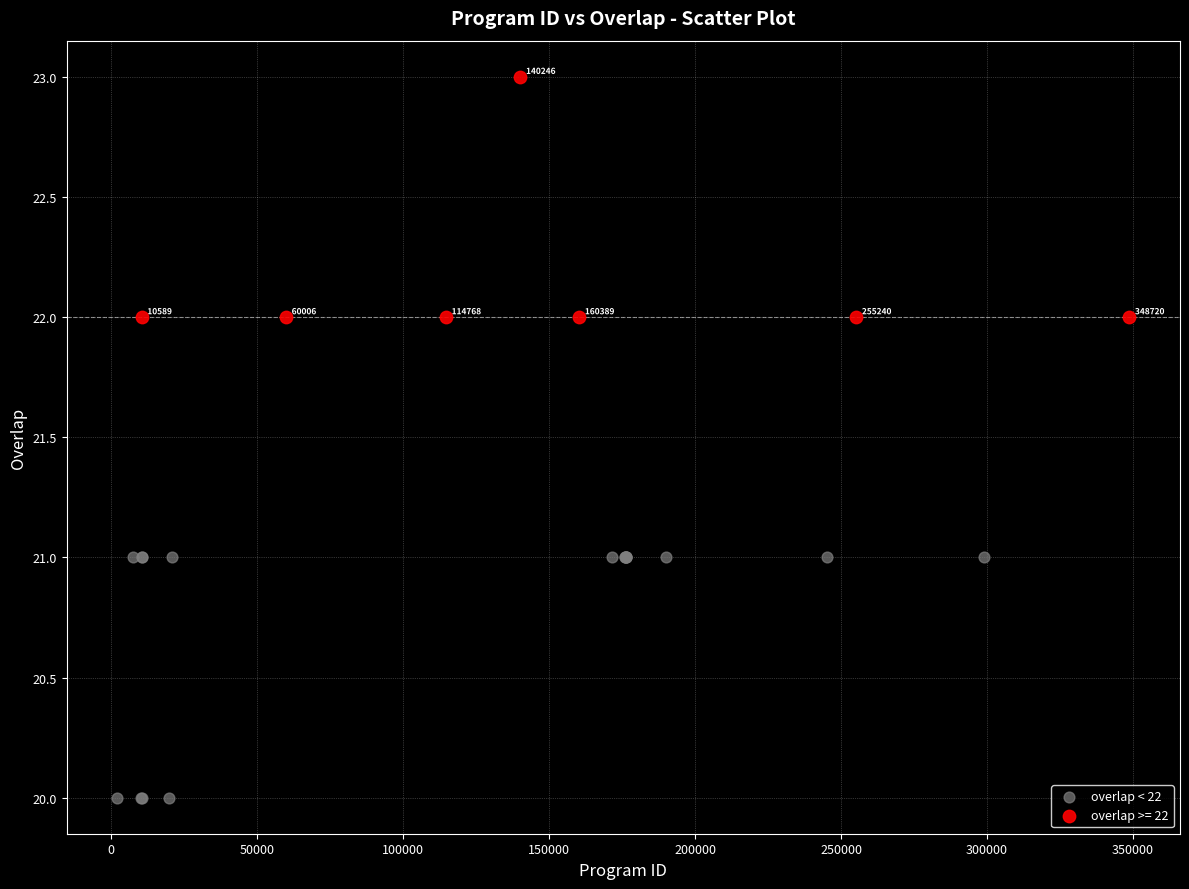

Which series has the largest Y range (max minus min)?

overlap < 22